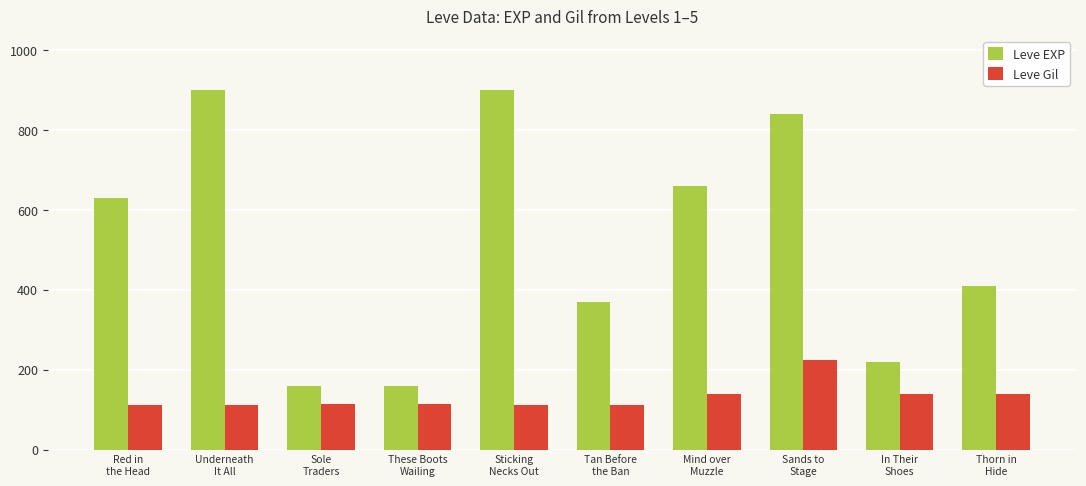

What is the label of the 6th bar from the left?

Tan Before
the Ban